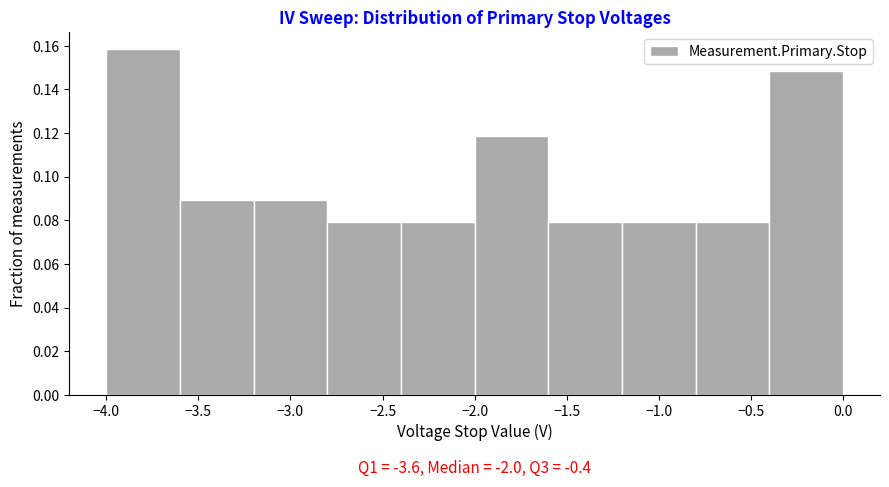

Over which range of the x-axis is the bar tallest?

-4.0 to -3.6